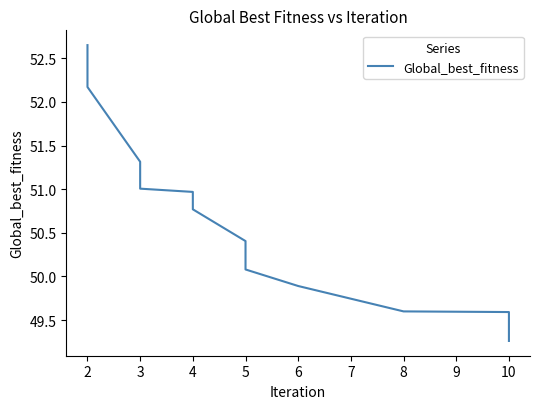

How many values are below 50?

5